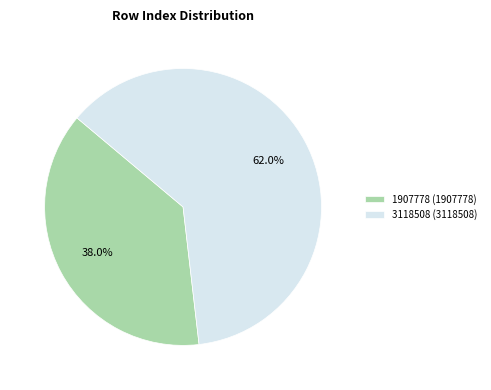

How many segments does this pie chart have?

2